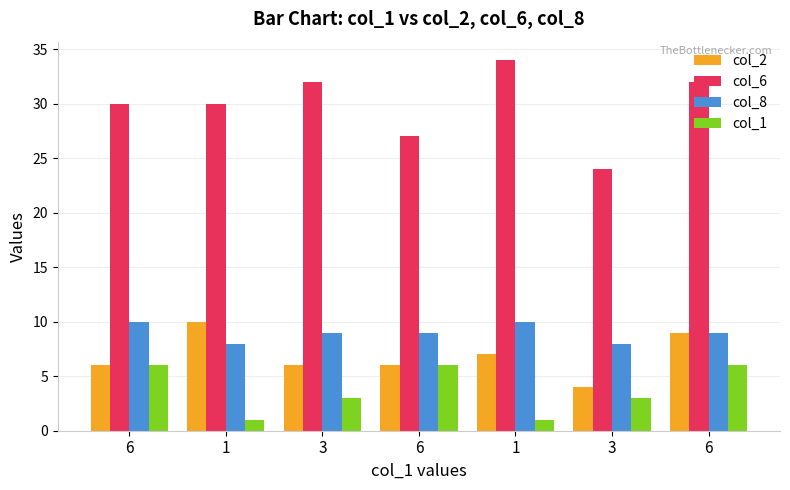

What is the value of the col_1 bar at the 7th from the left?

6